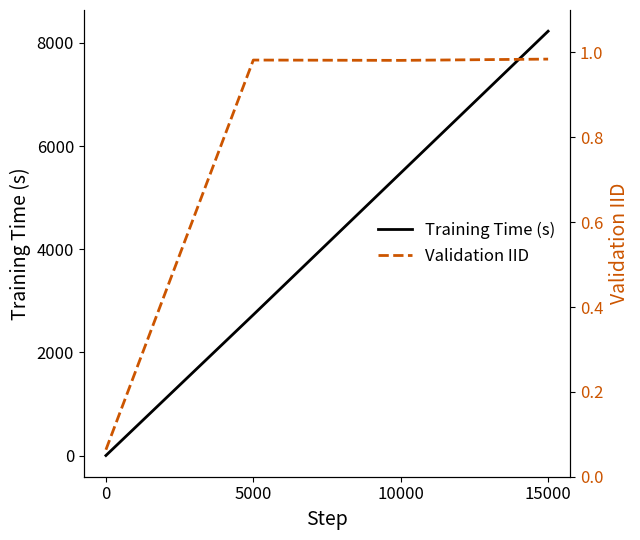

Count the Training Time (s) values in the range 2729 to 8228.

3